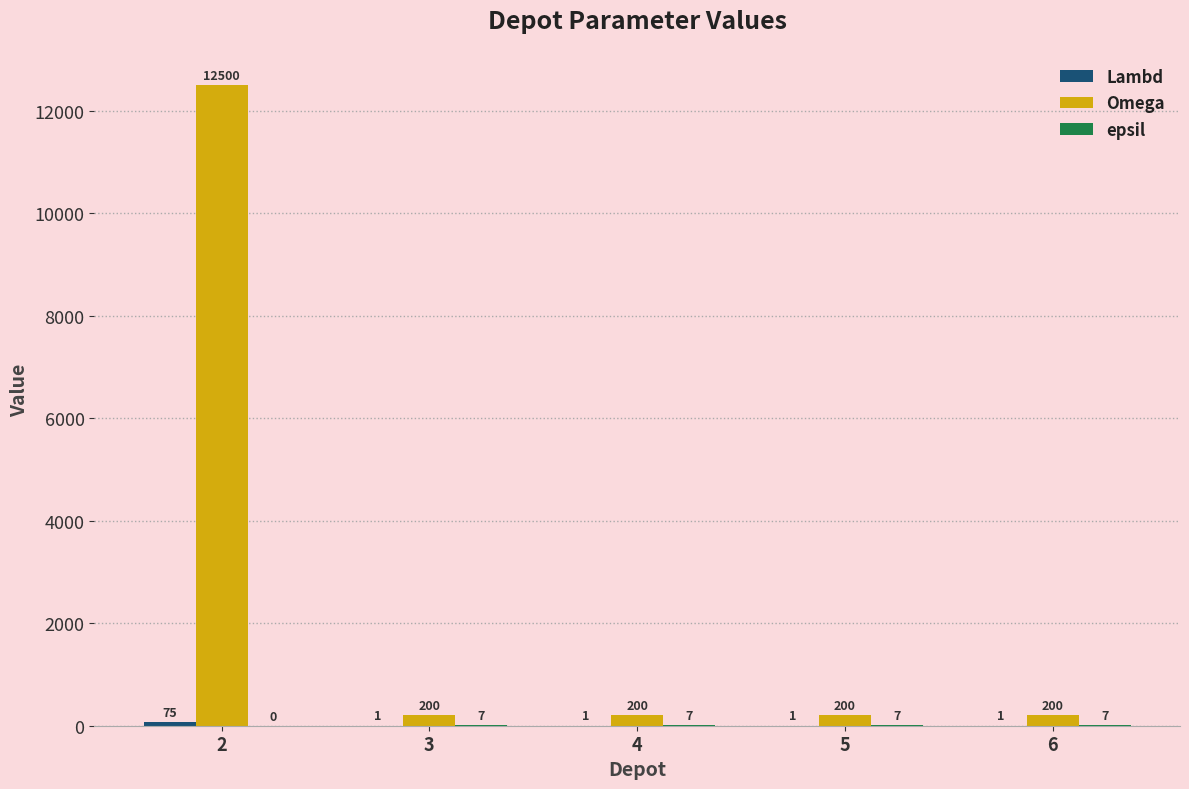

What is the total value across all series at 3?

208